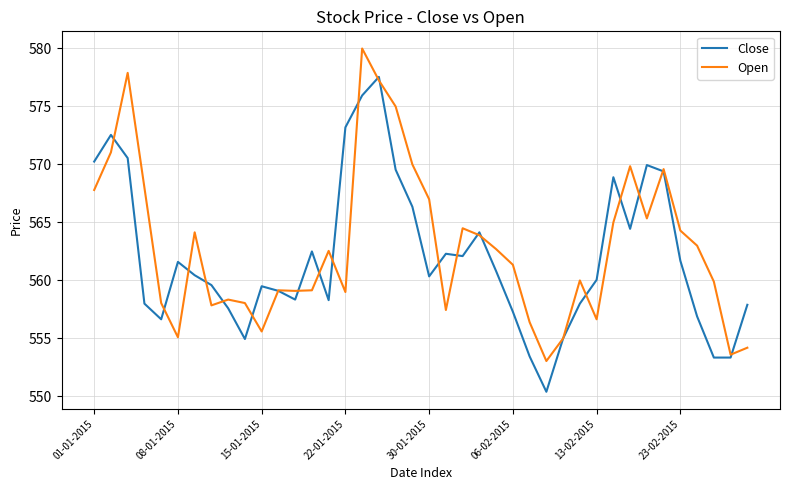

What are all the series names shown in the legend?

Close, Open